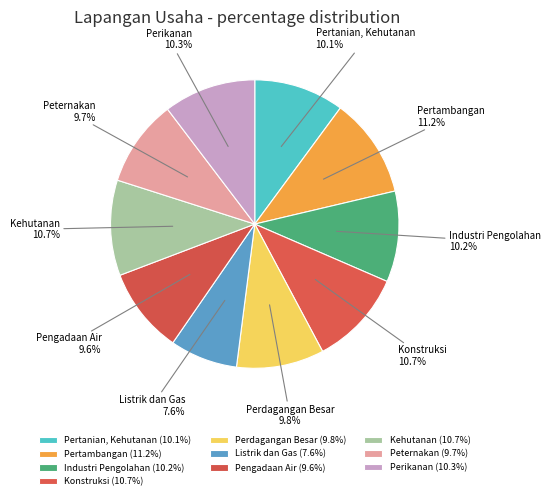

How many slices are in this pie chart?

10